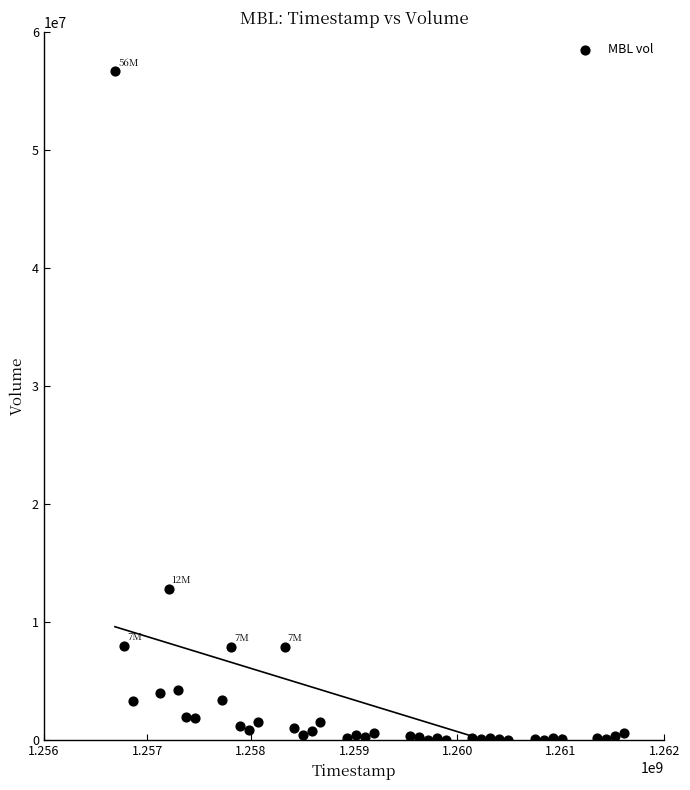

What is the range of Y values (max minus min)?

56626200